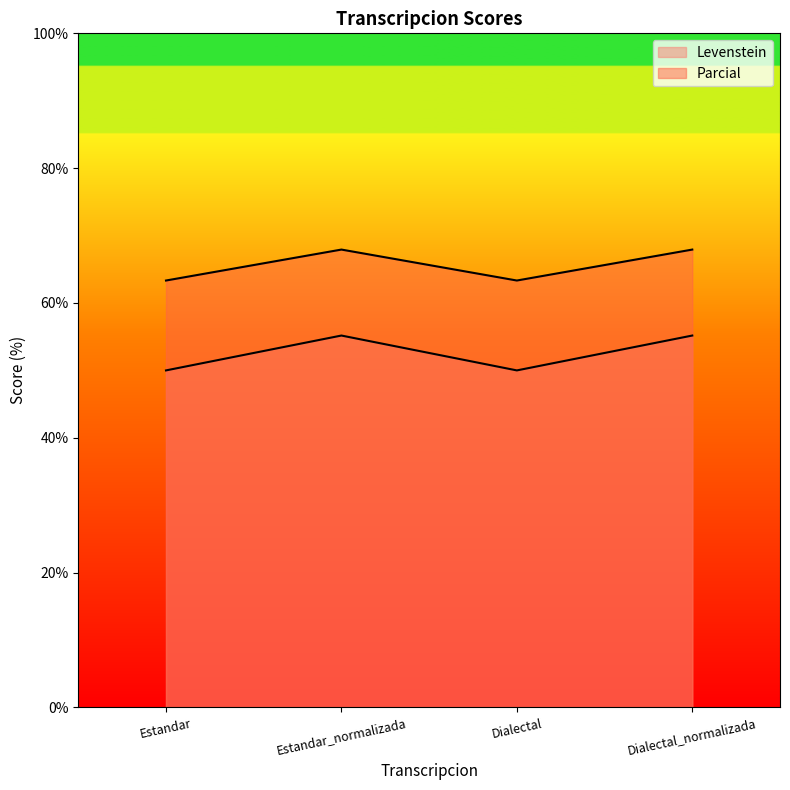

Is it true that Levenstein equals 50.0 at Dialectal?

True